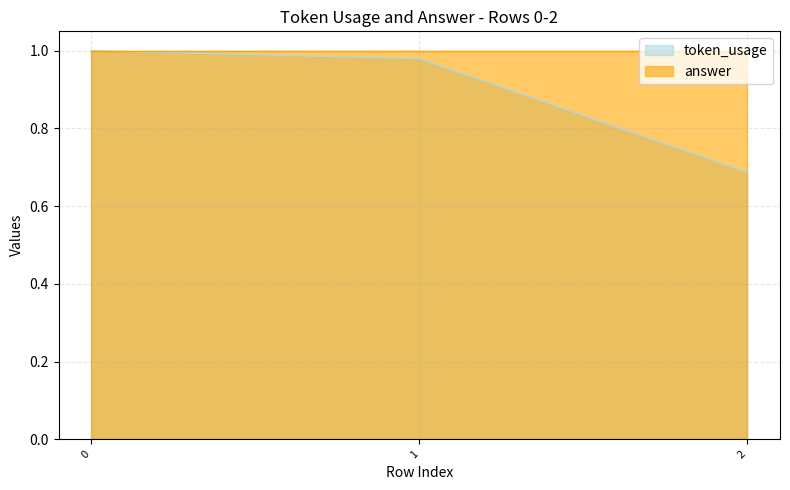

Does the chart have visible grid lines?

Yes